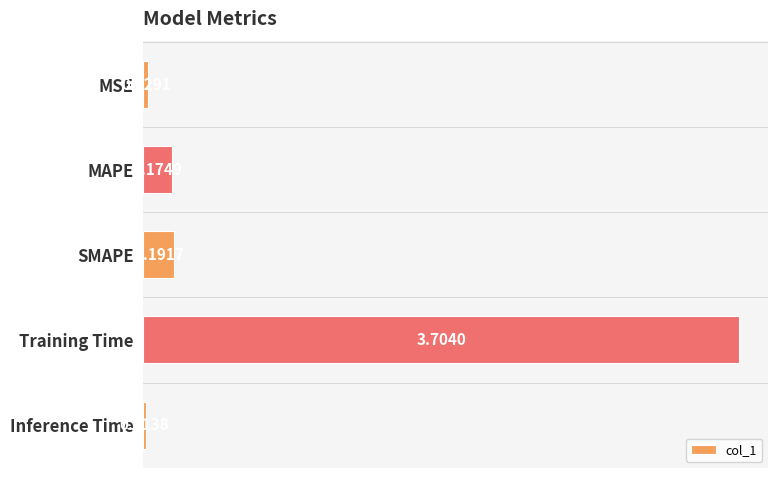

At which category does the chart reach its minimum across all series?

Inference Time